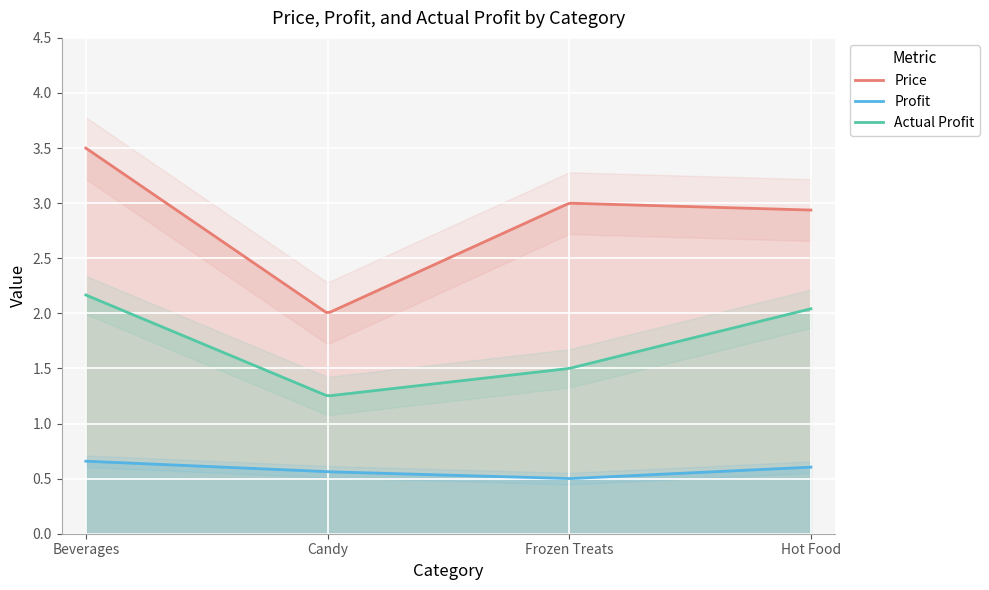

Which series changed the most between 2 and 3?

Actual Profit